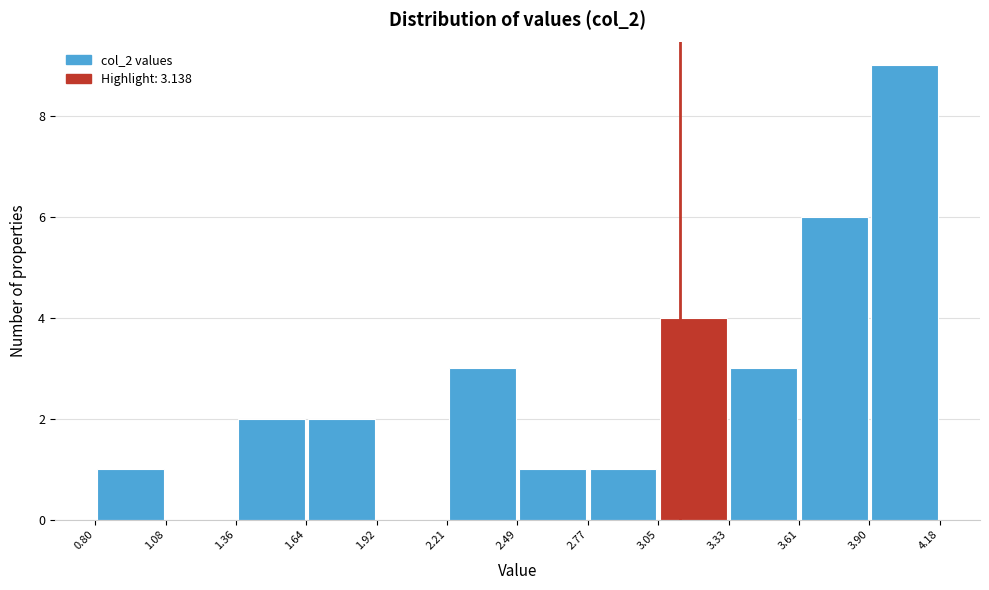

Which range on the x-axis has the tallest bar?

3.90 to 4.18